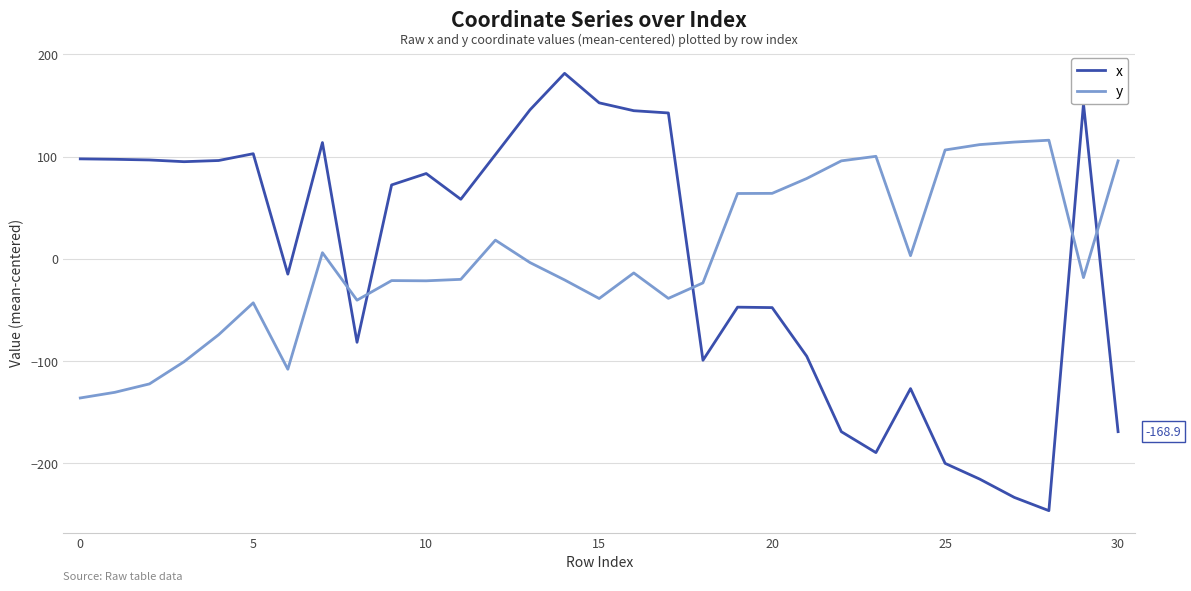

How many times do y and x cross each other?

5